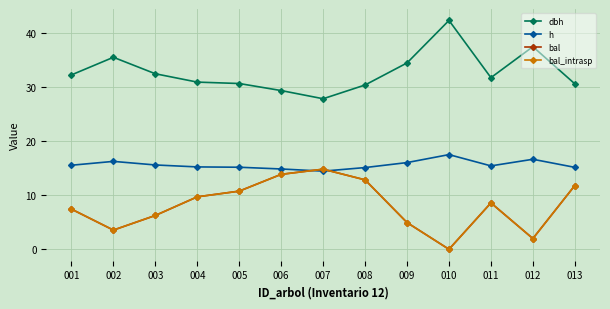

Does the chart have visible grid lines?

Yes